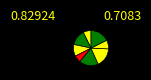

How many segments does this pie chart have?

8